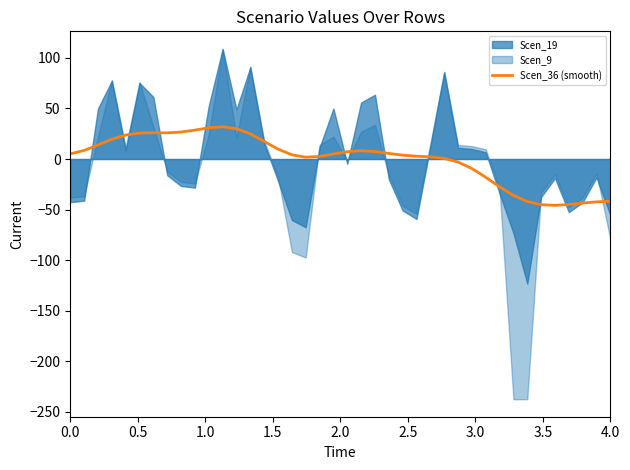

What is the maximum value for Scen_36 (smooth)?

31.9